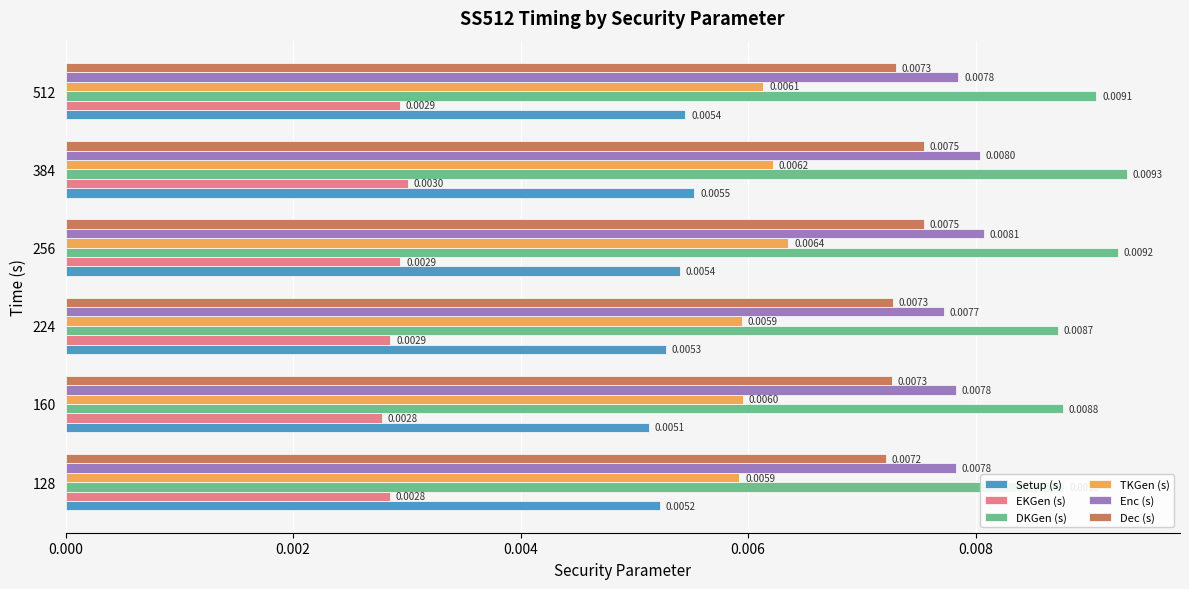

List the series in order of their peak value, lowest first.

EKGen (s), Setup (s), TKGen (s), Dec (s), Enc (s), DKGen (s)